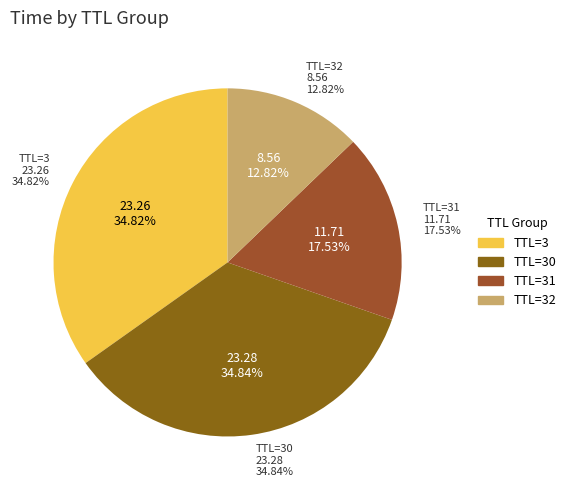

Is there any slice that represents more than half of the pie?

No